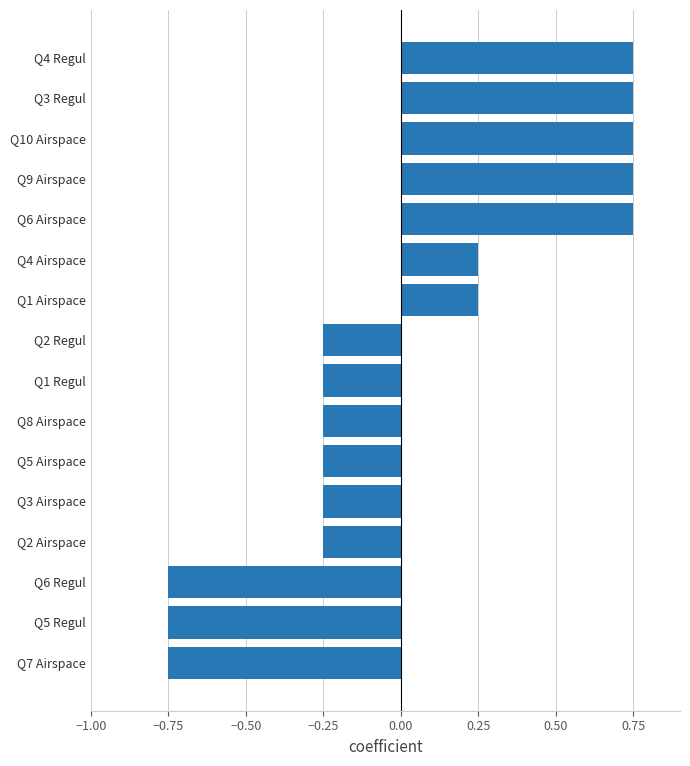

Count the values in the range 0 to 1.

7